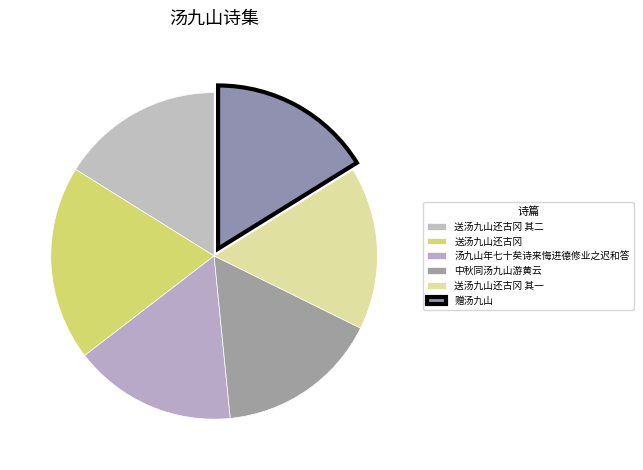

Rank the categories by value from highest to lowest.

送汤九山还古冈, 赠汤九山, 汤九山年七十矣诗来悔进德修业之迟和答, 中秋同汤九山游黄云, 送汤九山还古冈 其二, 送汤九山还古冈 其一